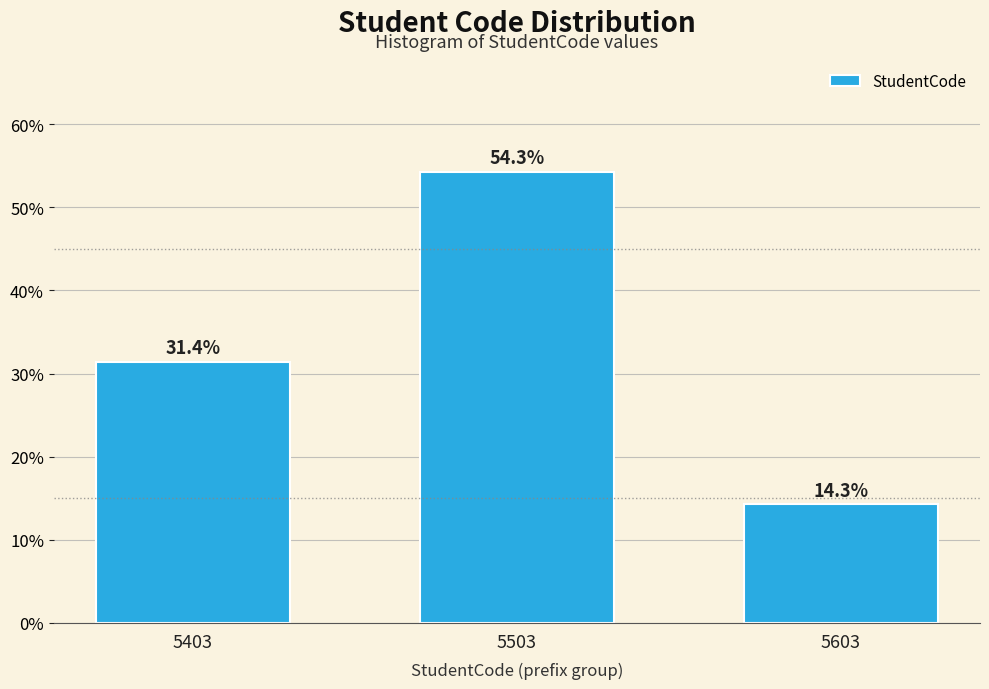

Reading left to right, list all the values displayed in this chart.

31.4	54.3	14.3